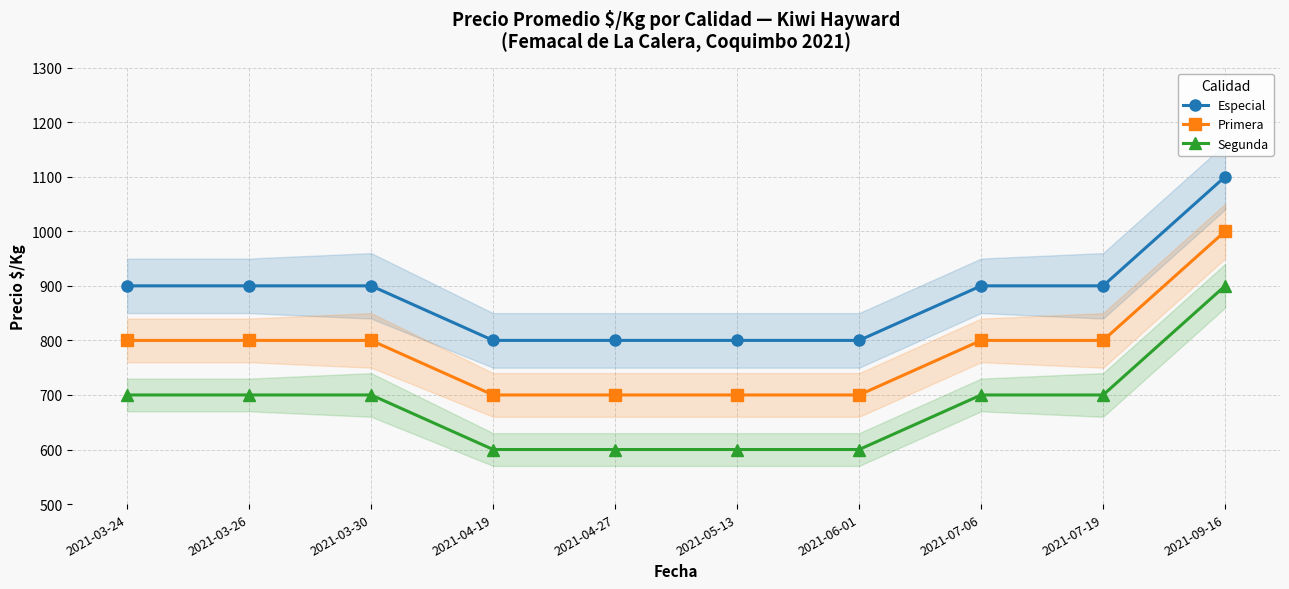

Between 2021-03-26 and 2021-04-19, which is larger?

2021-03-26